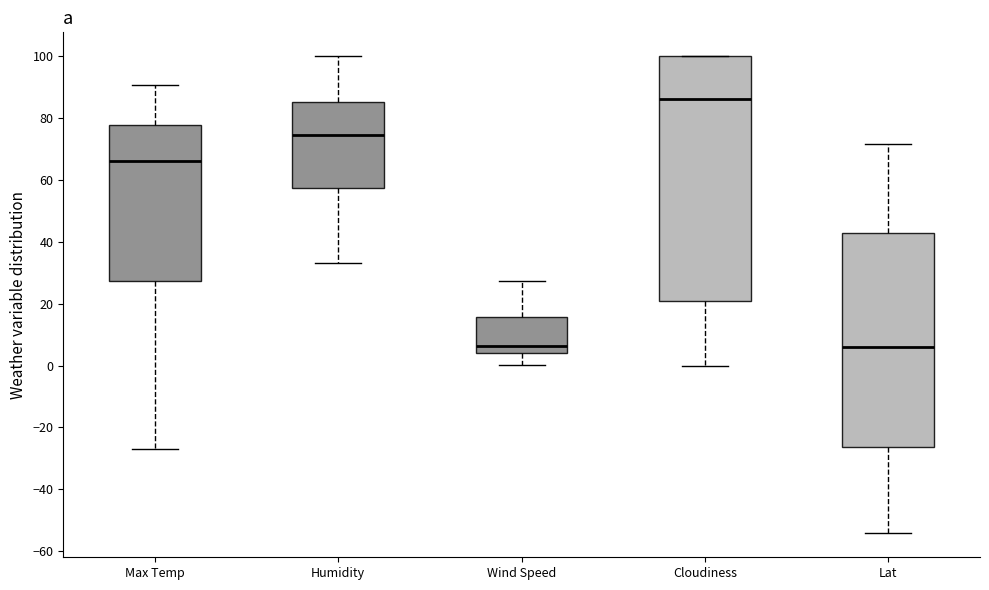

Which box has the highest median line?

Cloudiness